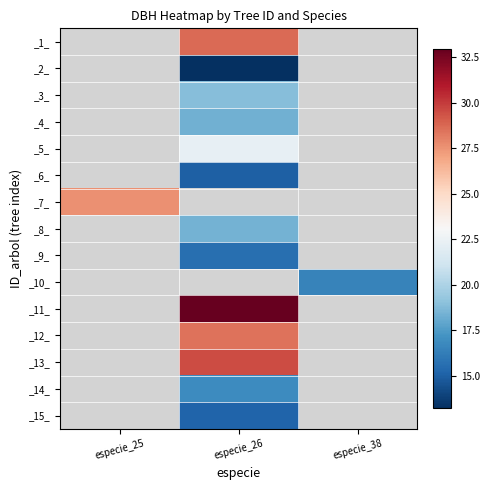

Which label corresponds to the largest value in the chart?

especie_26